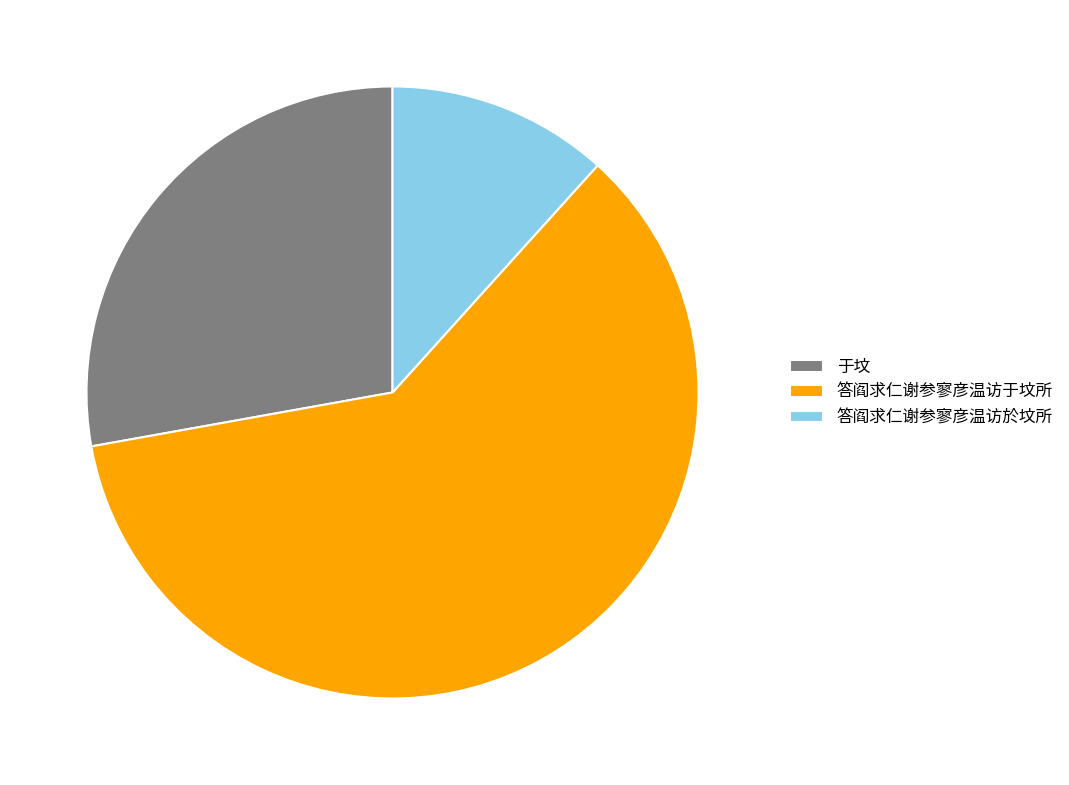

Is it true that 答阎求仁谢参寥彦温访於坟所 is 23% of the pie?

False